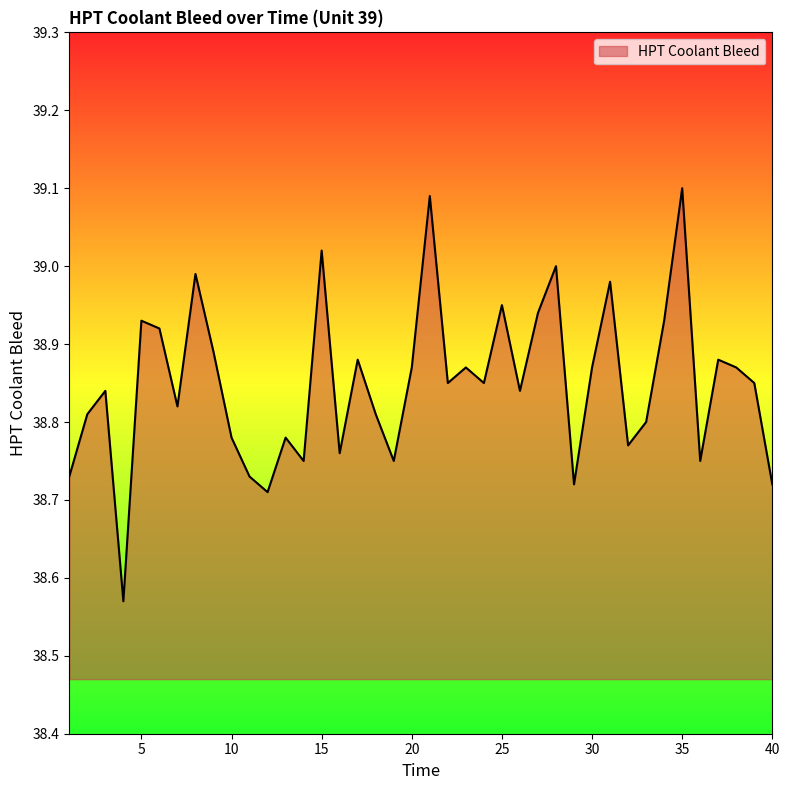

What is the difference between the maximum and minimum values?

0.5